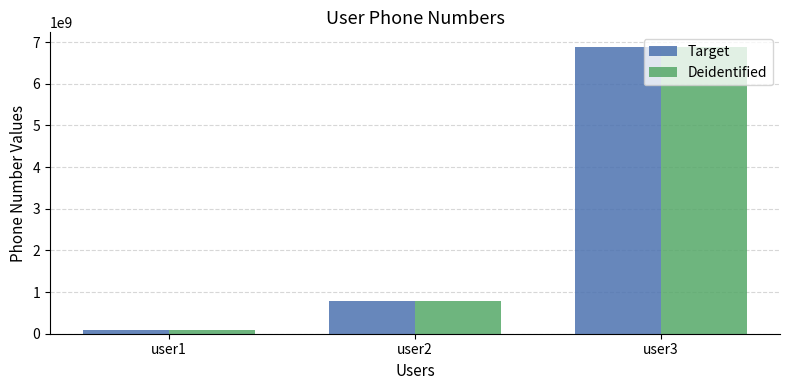

At which label is Target closest to 3493232115?

user2